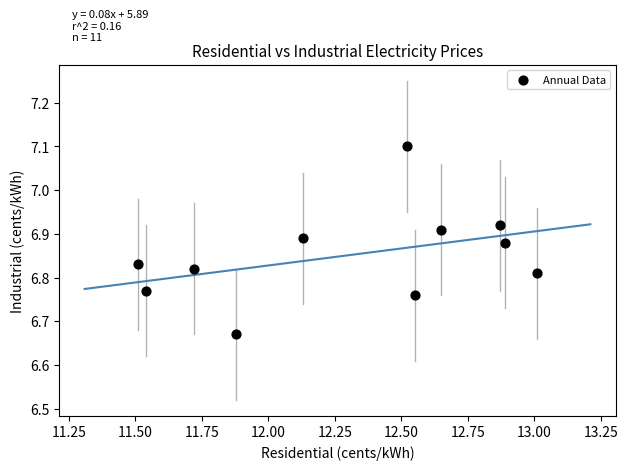

What is the average X value?

12.3